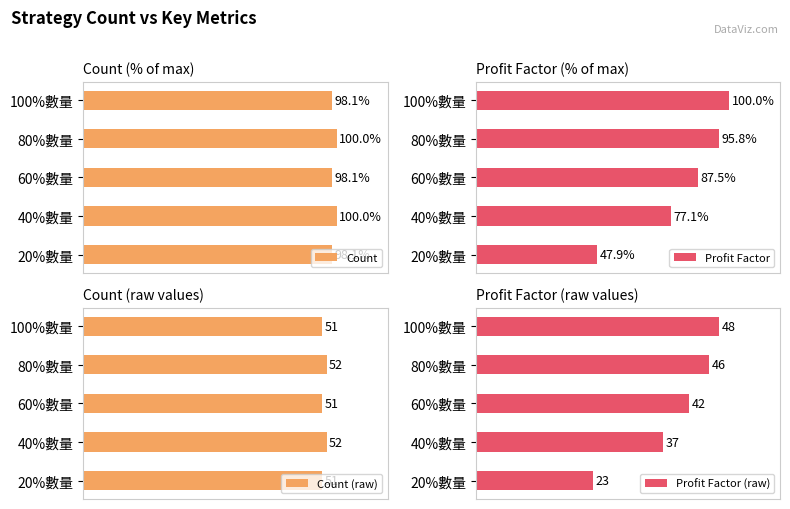

What are all the series names shown in the legend?

Count, Profit Factor, Count (raw), Profit Factor (raw)